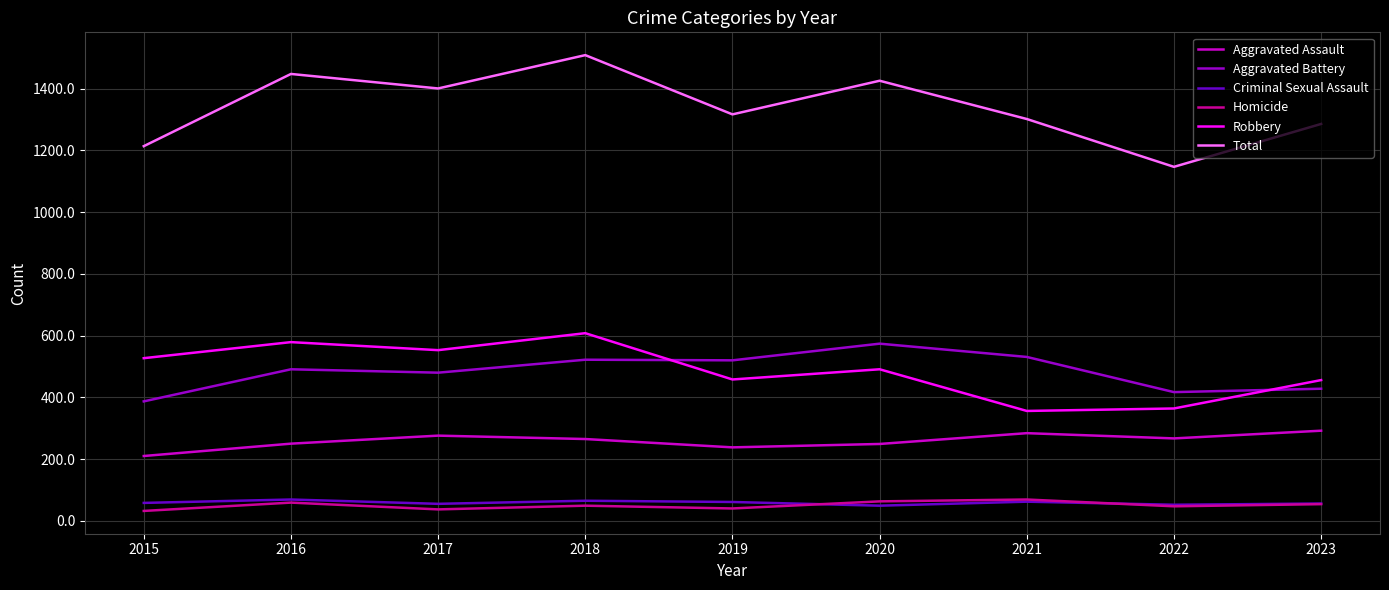

At which label is Robbery closest to 482?

2020